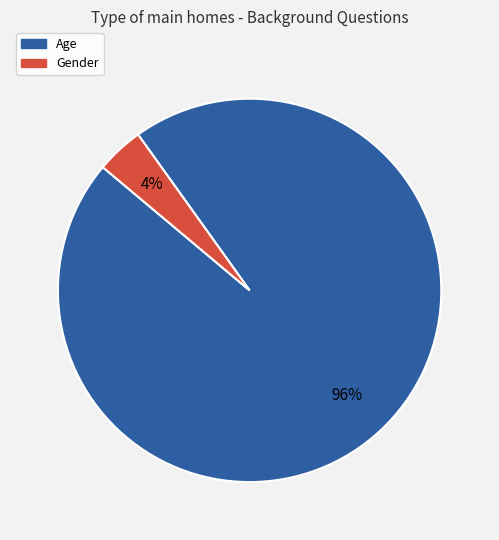

To the nearest percent, what is the combined percentage of Age and Gender?

100%